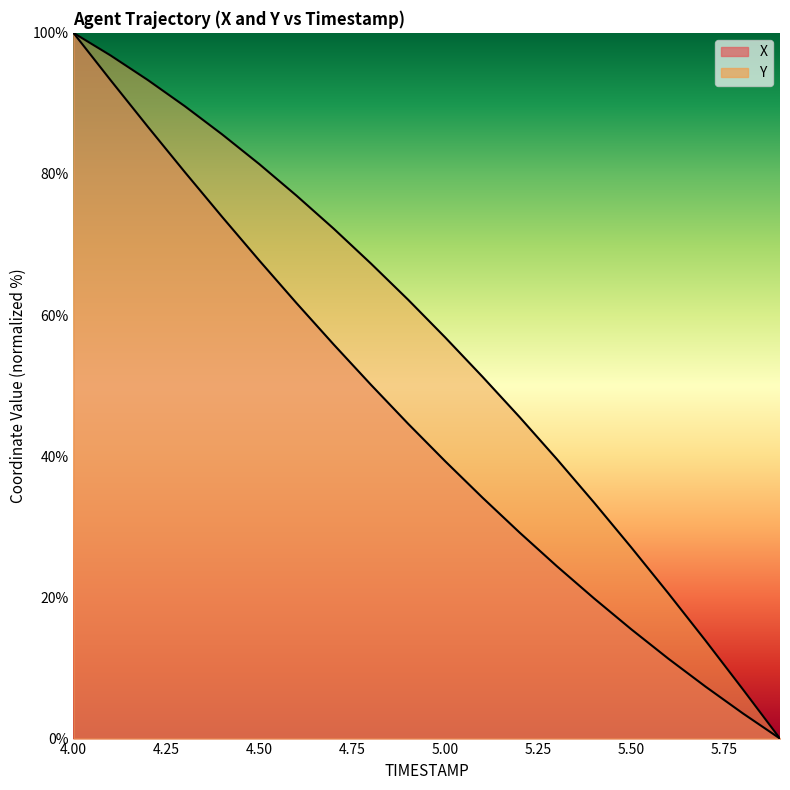

Which series has the largest total across all categories?

Y